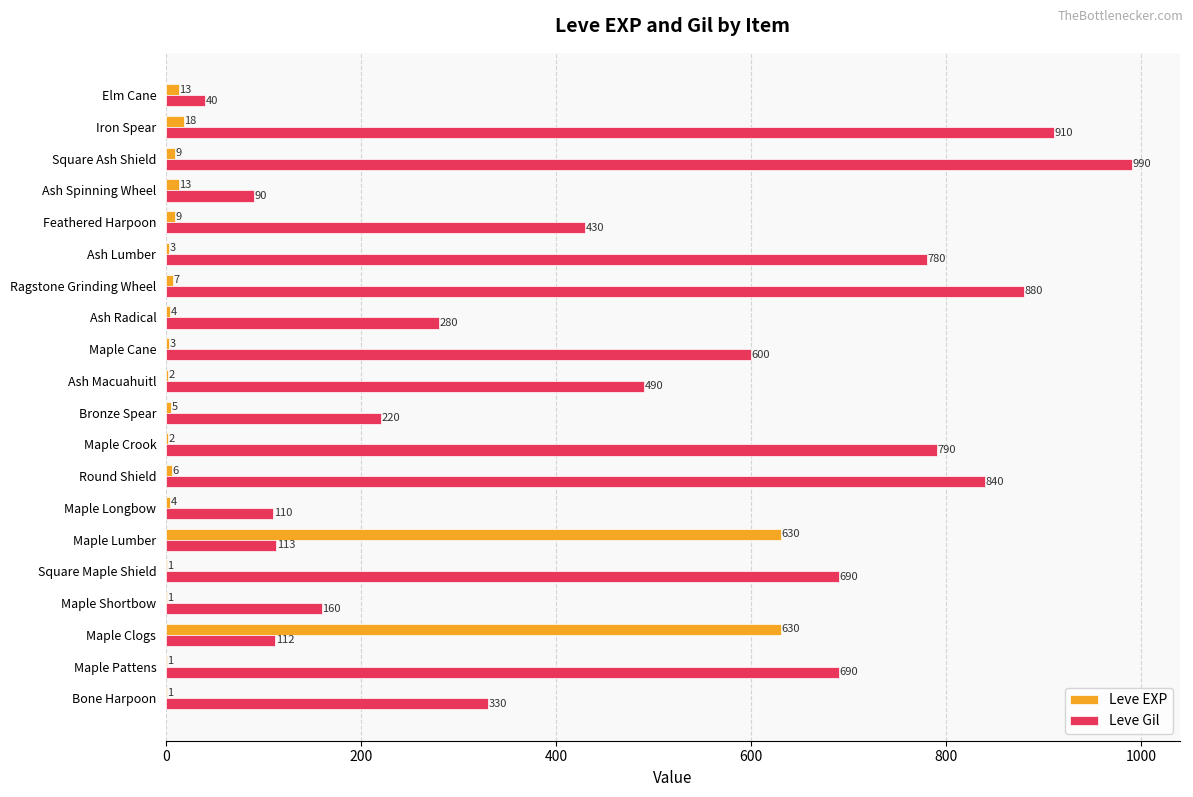

At which label is Leve Gil closest to 515?

Ash Macuahuitl